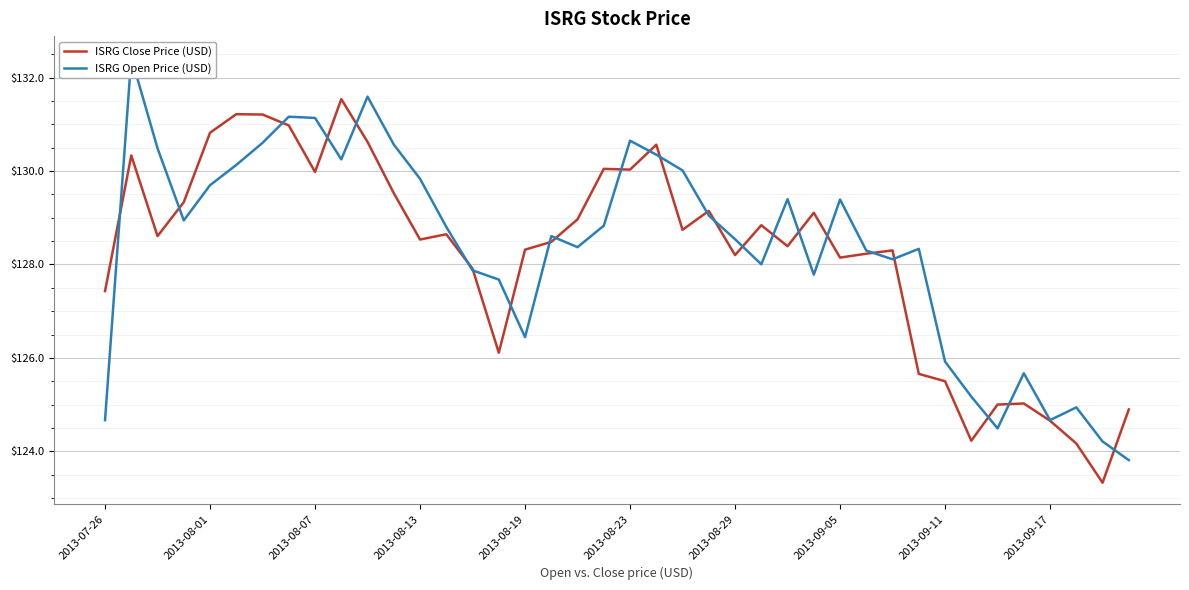

What is the highest value of the ISRG Close Price (USD) series?

131.5